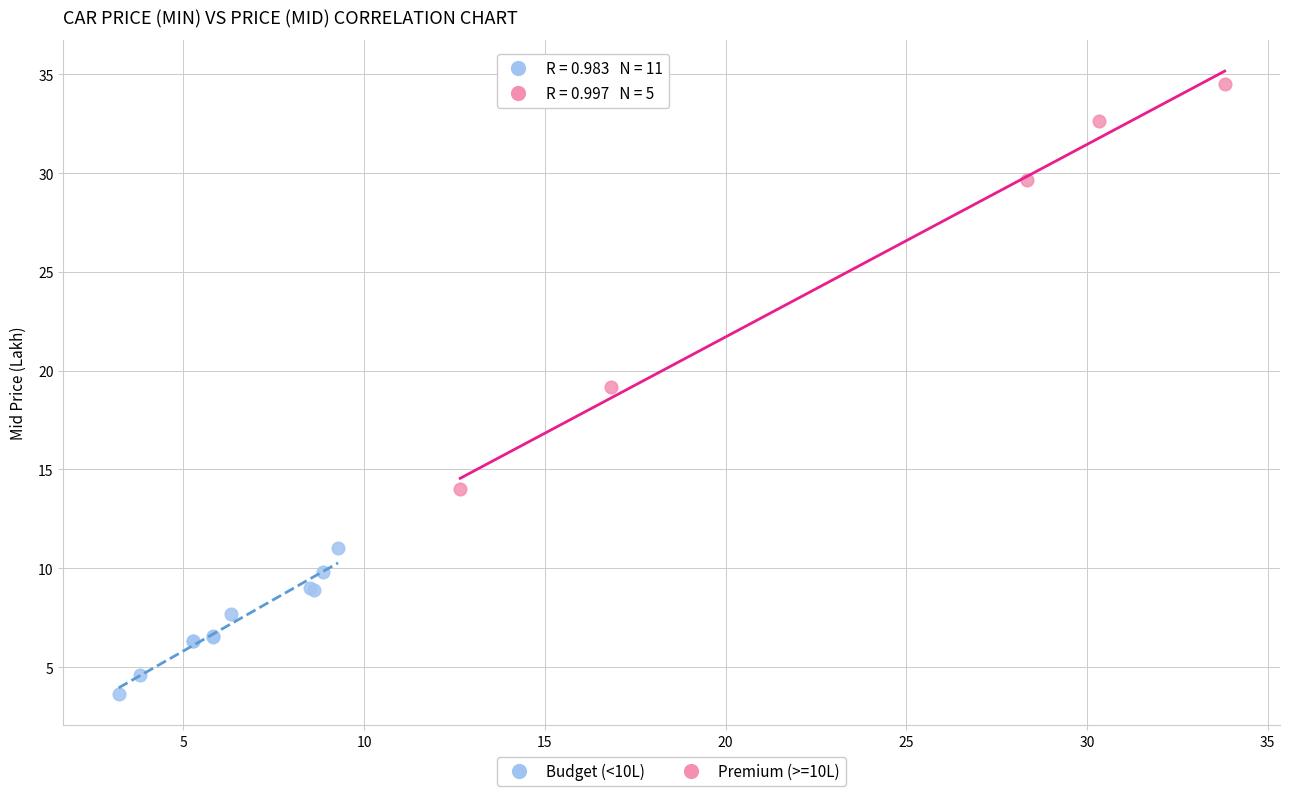

Which series contains the highest Y value?

Premium (>=10L)